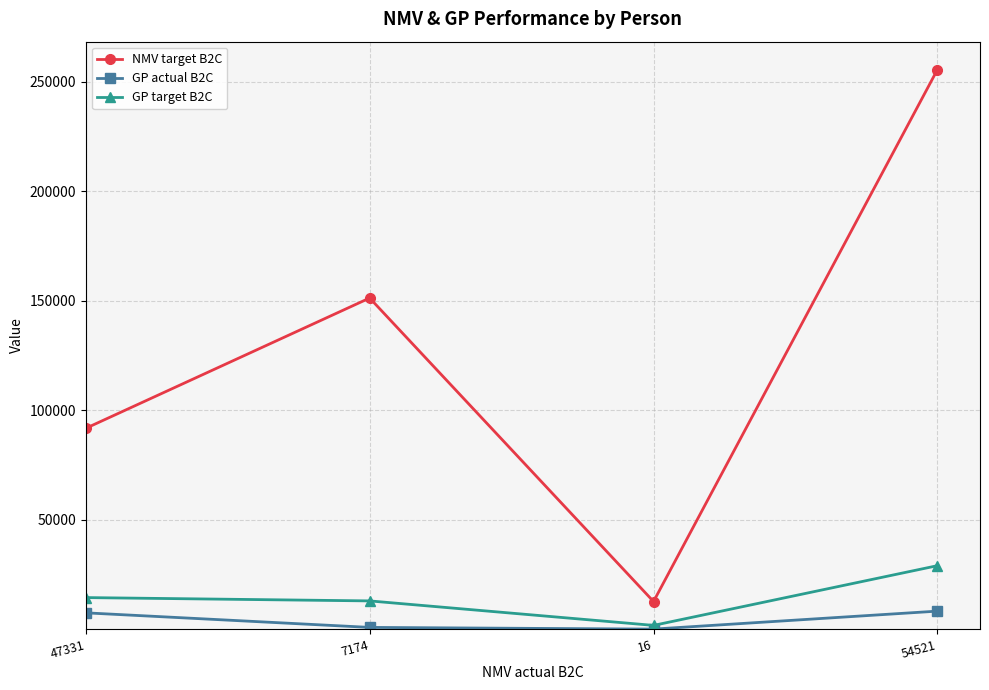

What is the minimum value shown in the chart?

2.2